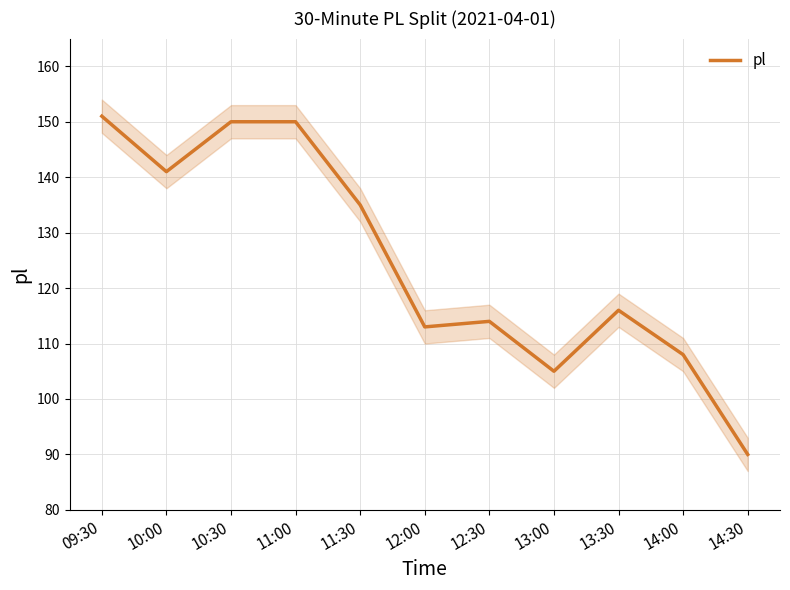

List the labels in order of value, smallest first.

14:30, 13:00, 14:00, 12:00, 12:30, 13:30, 11:30, 10:00, 10:30, 11:00, 09:30